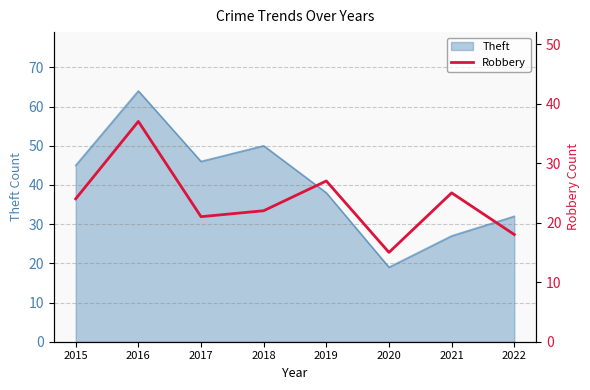

List the labels in order of value, smallest first.

2020, 2022, 2017, 2018, 2015, 2021, 2019, 2016